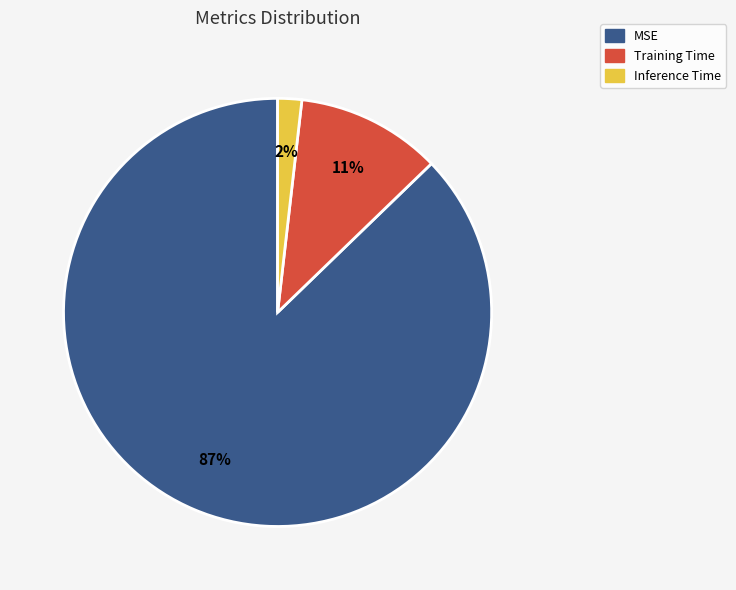

Which has a higher value, Training Time or MSE?

MSE